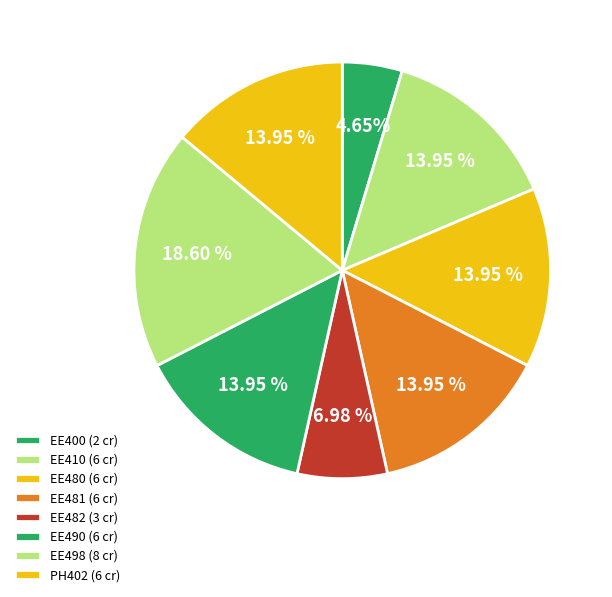

True or false: PH402 accounts for 8% of the total.

False